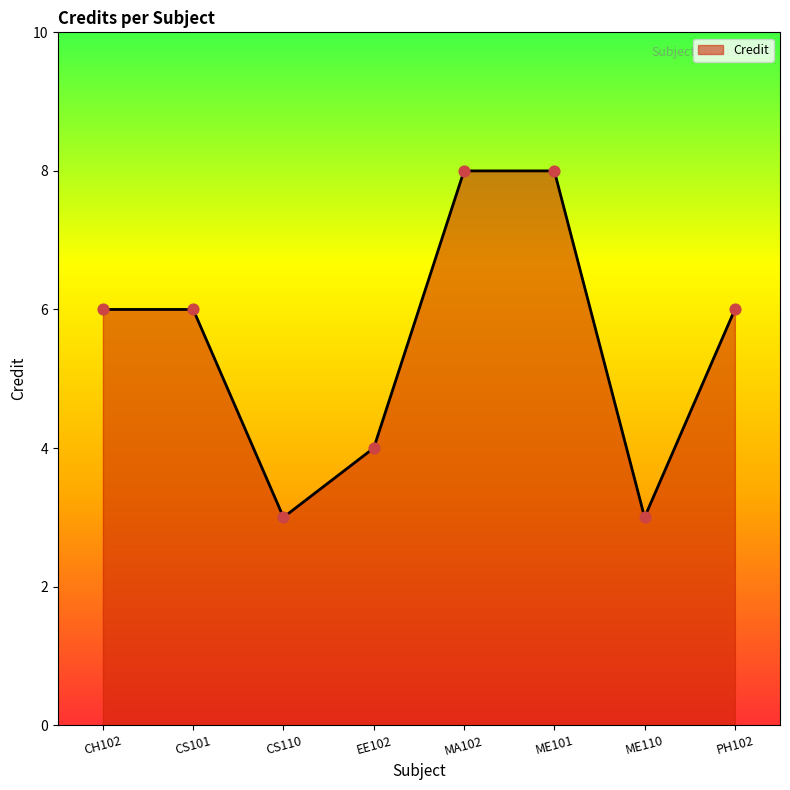

Approximately how many times larger is the value at EE102 compared to PH102?

0.7